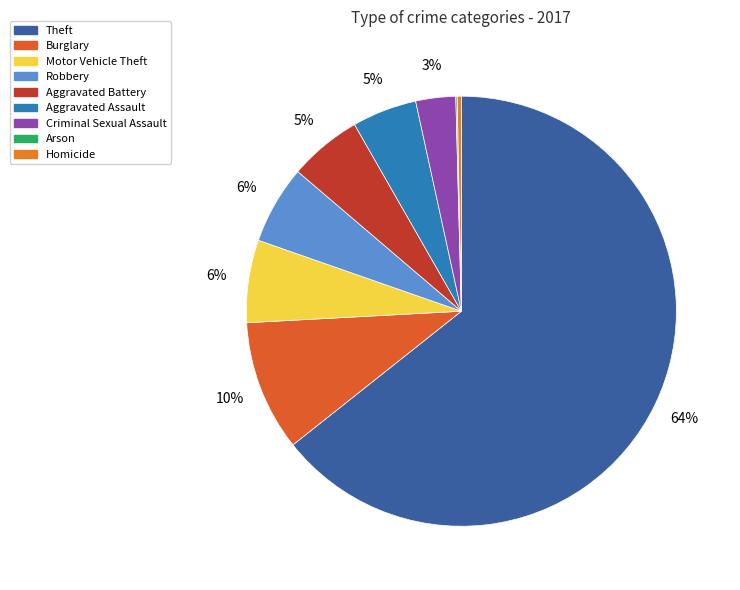

Which slice represents more than half of the pie?

Theft